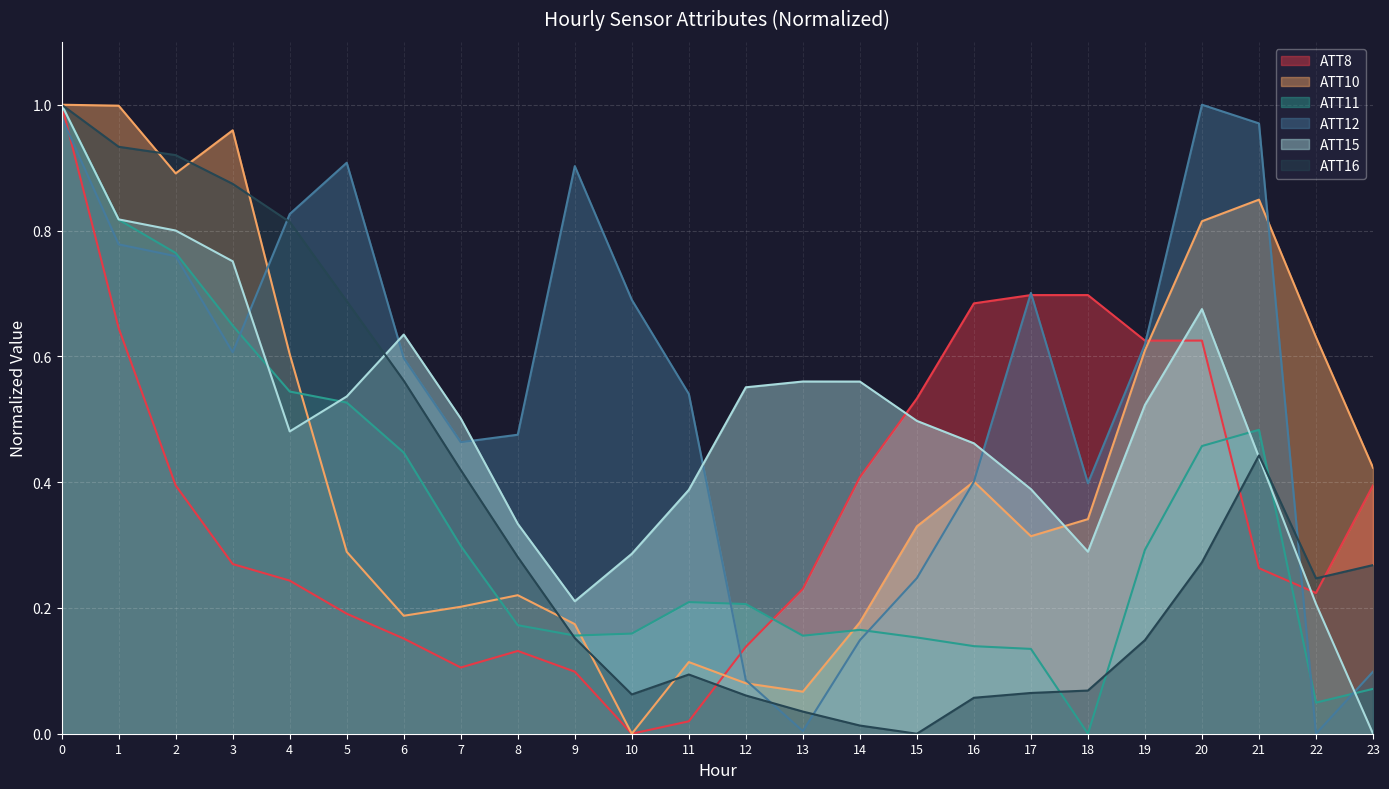

What is the difference between the ATT10 values at 12 and 18?

0.3